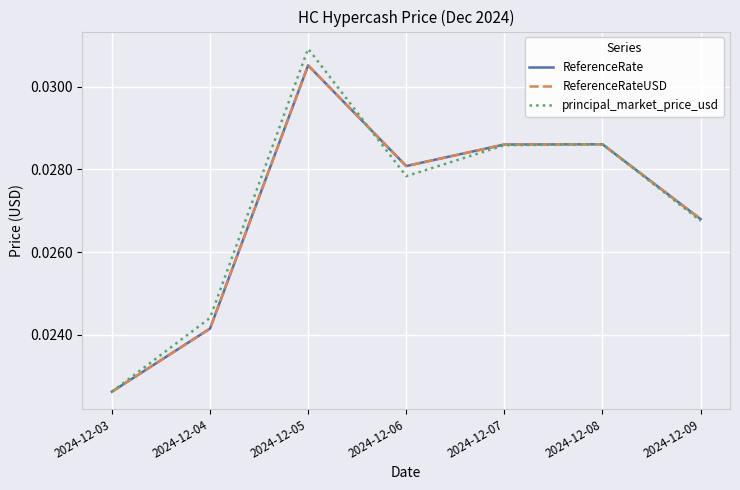

Where is principal_market_price_usd nearest to the value 0?

2024-12-03